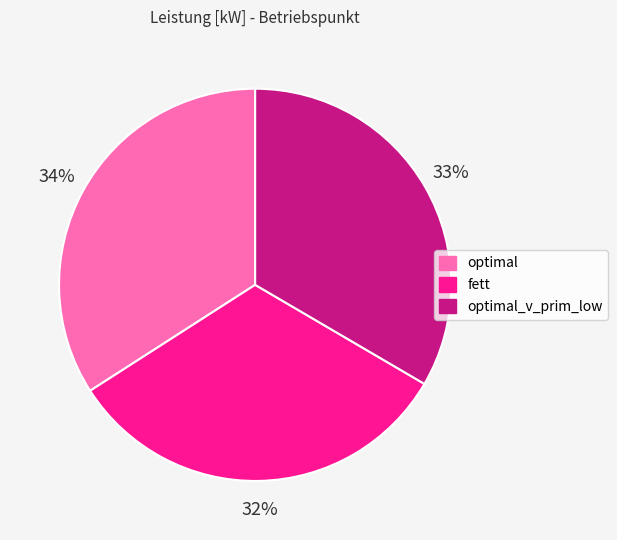

True or false: optimal accounts for 48% of the total.

False